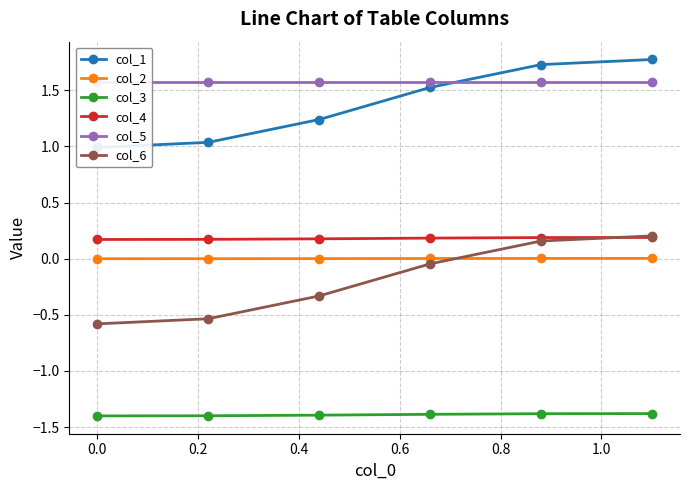

What is the minimum value shown in the chart?

-1.4